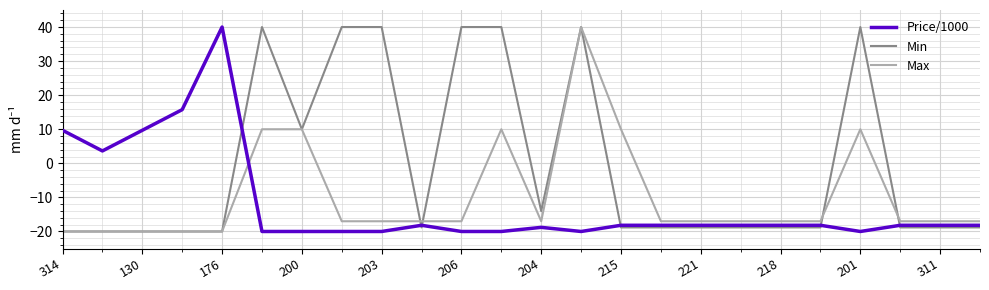

Rank the series by their average value, from lowest to highest.

Price/1000, Max, Min